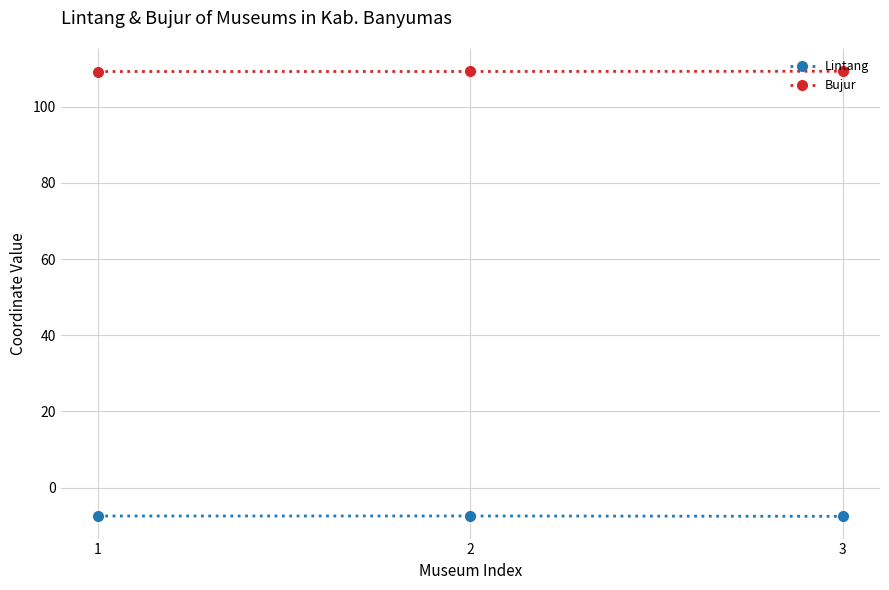

Is the value of Bujur at 2 greater than the value of Lintang at 3?

Yes